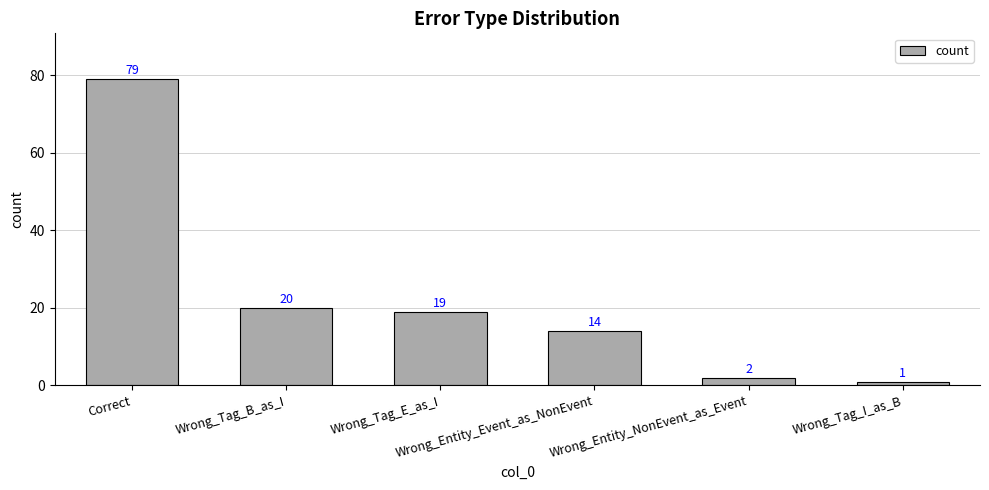

Reading left to right, extract all data points from this chart.

79	20	19	14	2	1